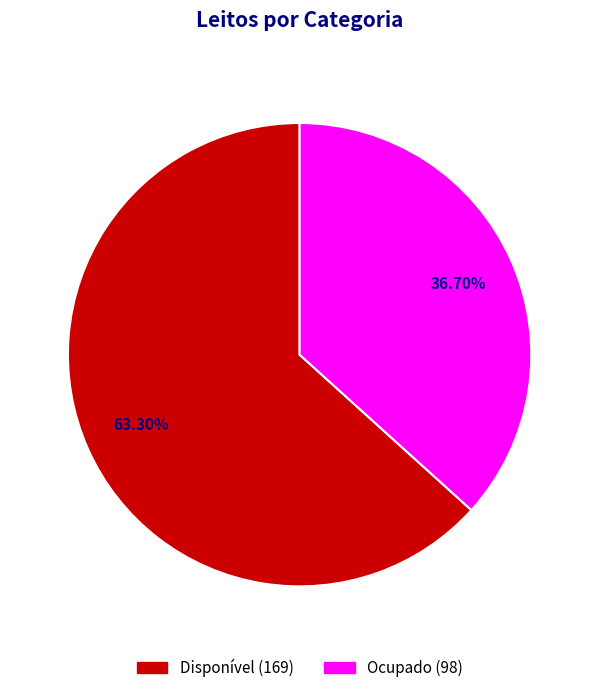

True or false: Disponível accounts for 58% of the total.

False